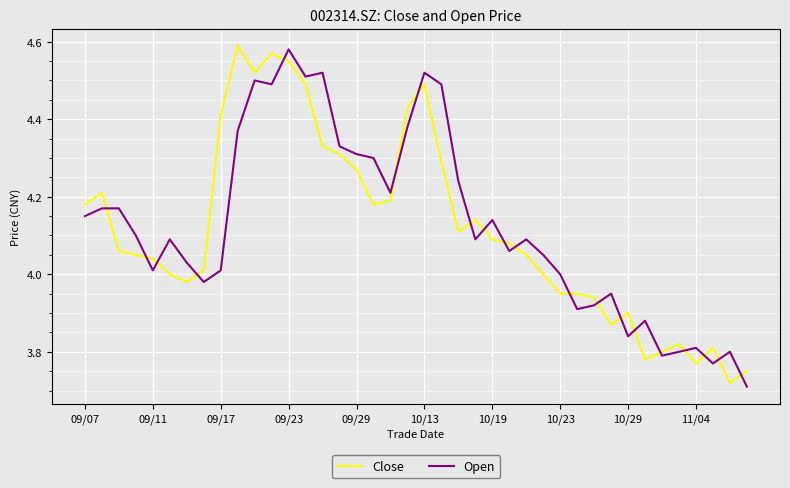

How many intersections are there between Open and Close?

20